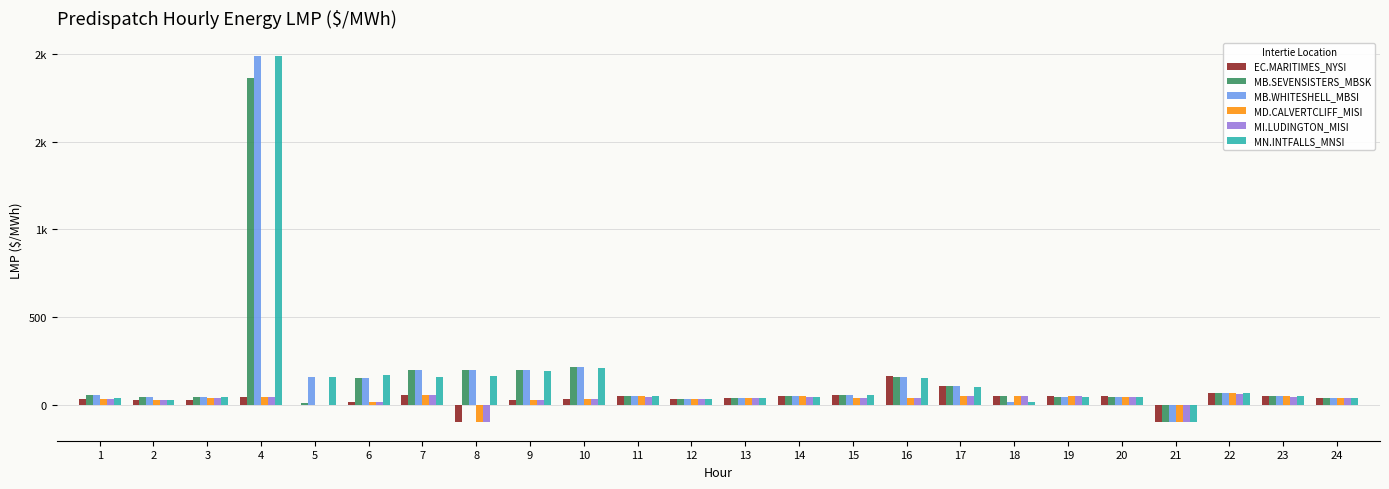

What are all the series names shown in the legend?

EC.MARITIMES_NYSI, MB.SEVENSISTERS_MBSK, MB.WHITESHELL_MBSI, MD.CALVERTCLIFF_MISI, MI.LUDINGTON_MISI, MN.INTFALLS_MNSI